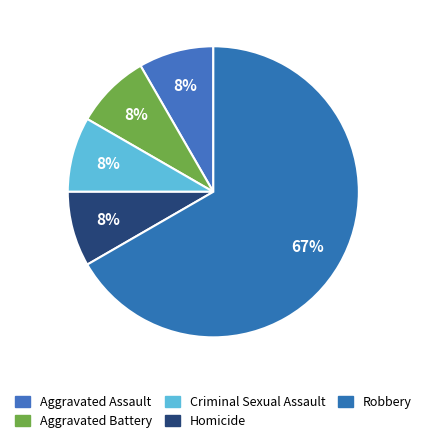

True or false: Robbery accounts for 67% of the total.

True